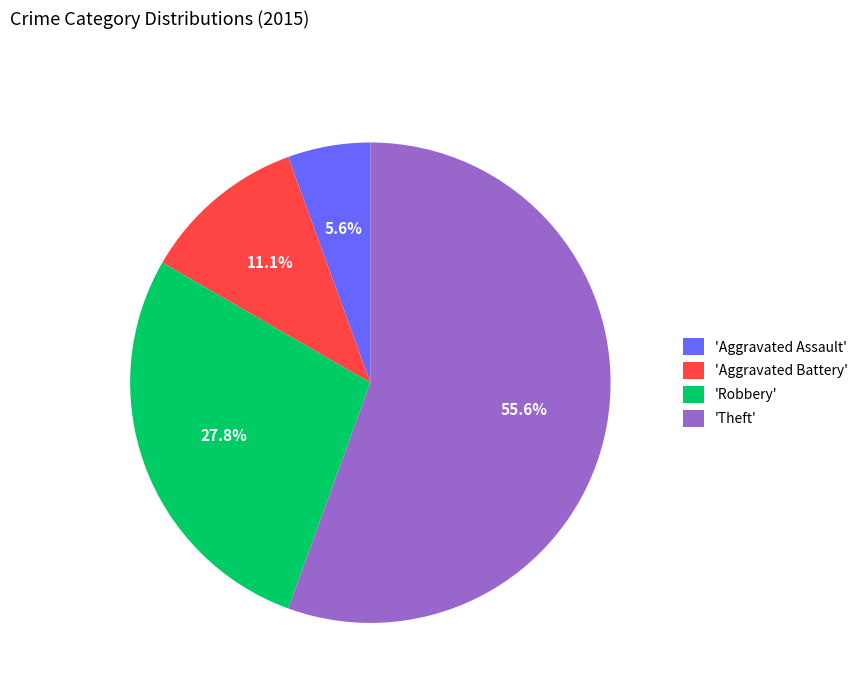

Count the number of slices in the pie.

4